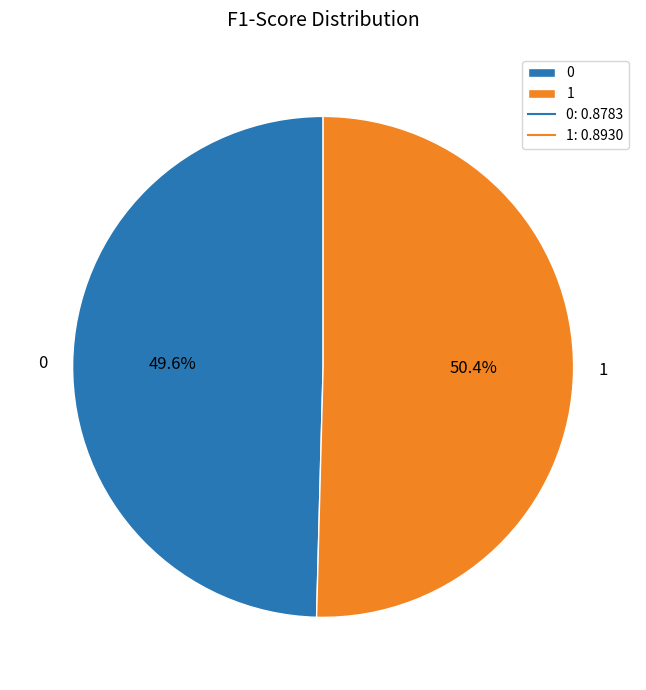

True or false: 0 accounts for 59% of the total.

False